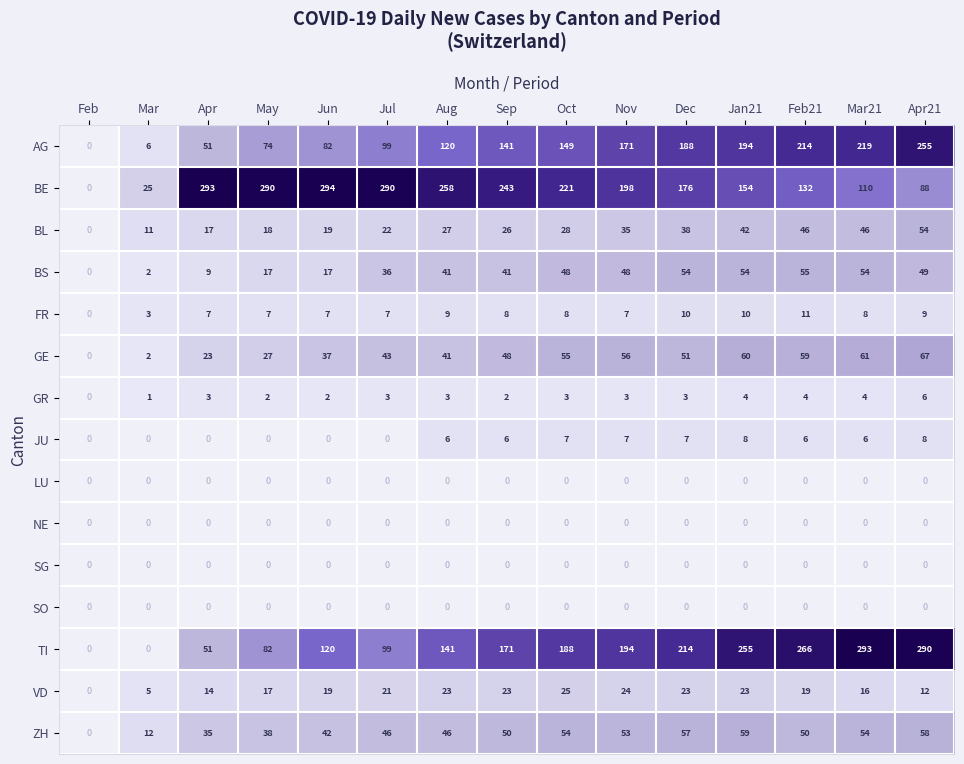

Count the number of data series in this chart.

15